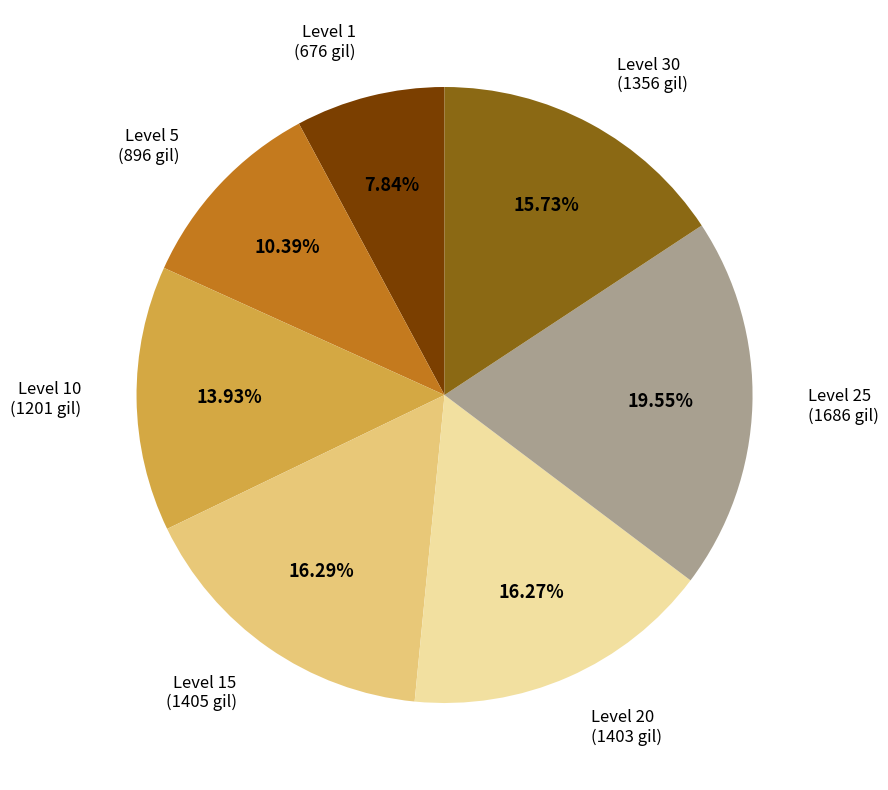

To the nearest percent, what portion does Level 1 represent?

8%